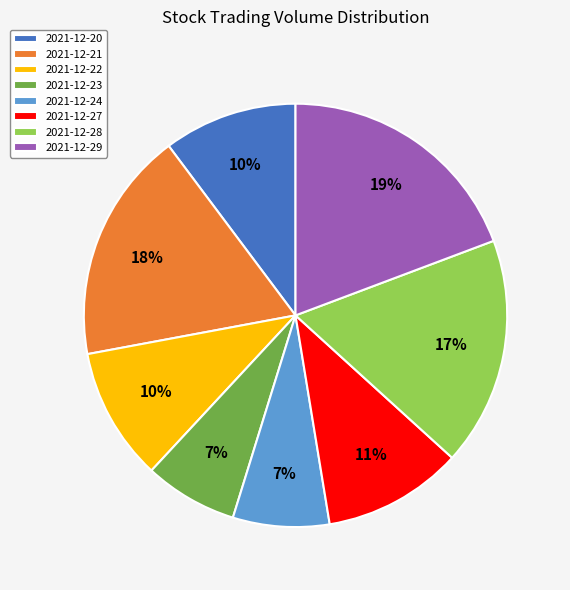

Is there any slice that represents more than half of the pie?

No